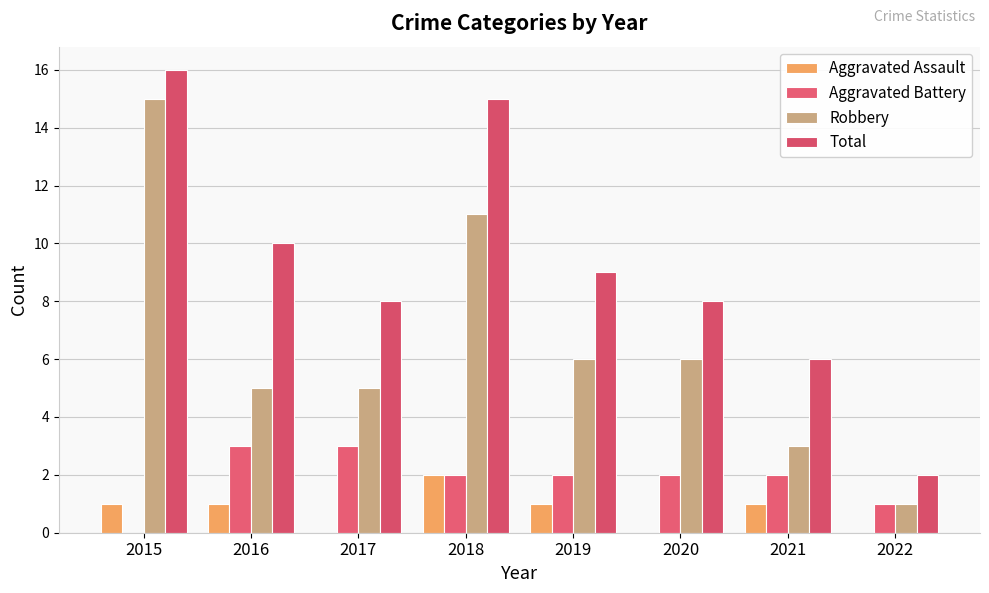

What is the value of the Aggravated Assault bar at the 5th from the left?

1